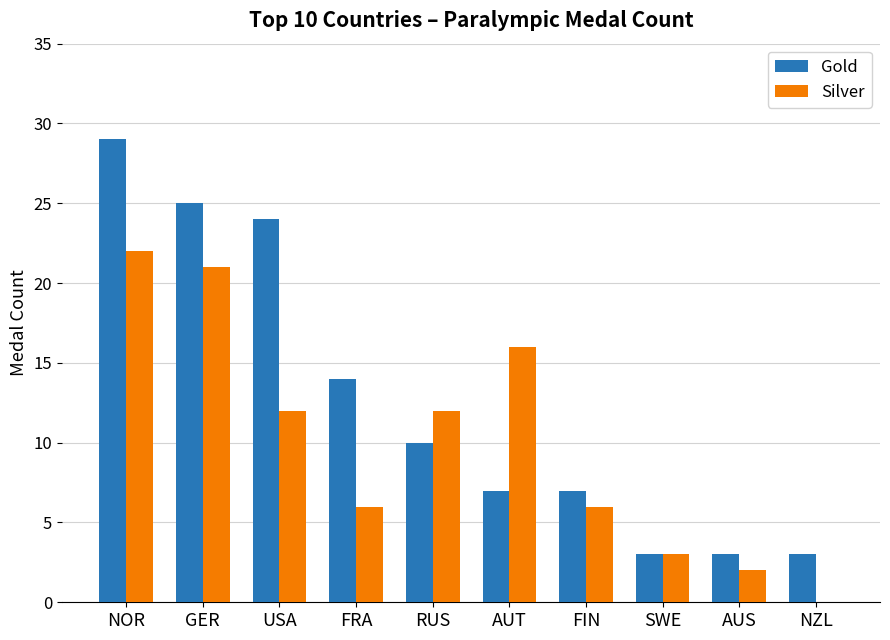

Is it true that Silver equals 0 at NZL?

True